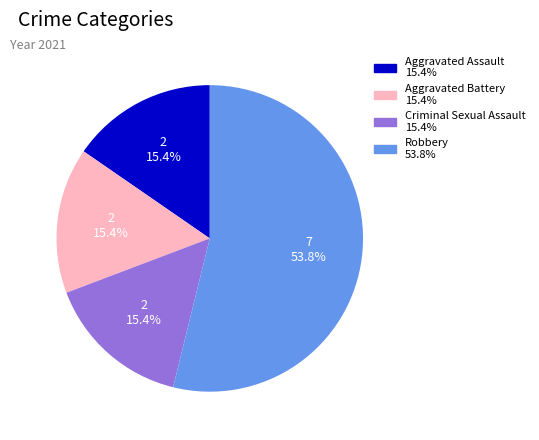

What percentage is the Aggravated Assault slice, to the nearest percent?

15%